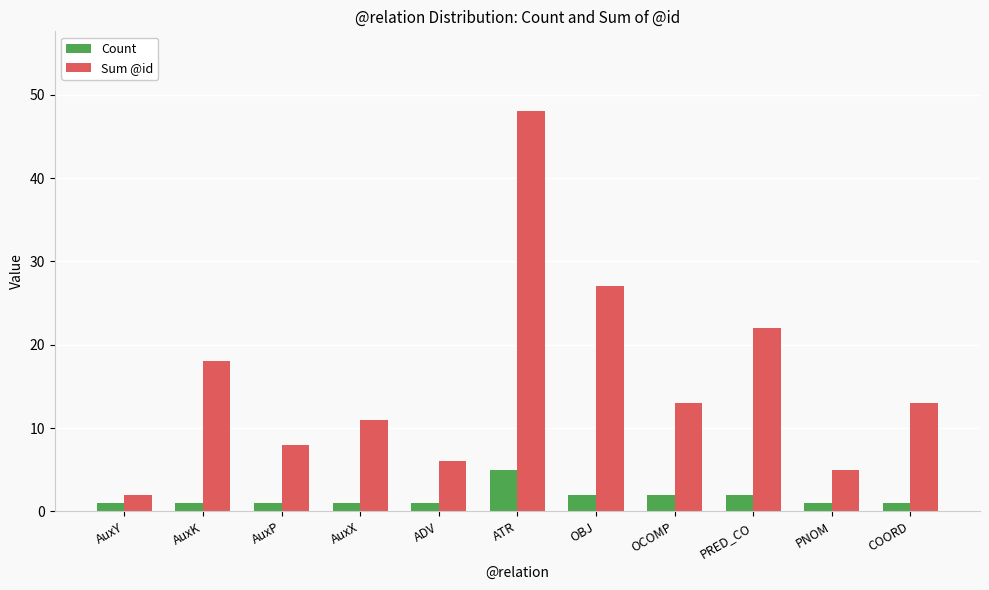

How many distinct data groups are displayed?

2